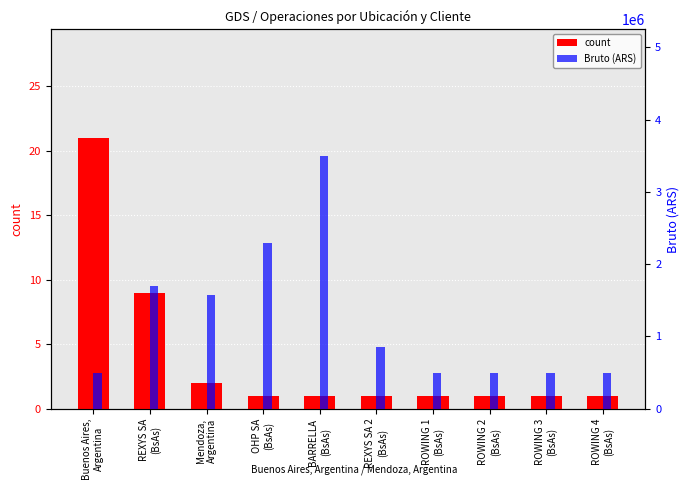

Which series has the widest spread of values?

Bruto